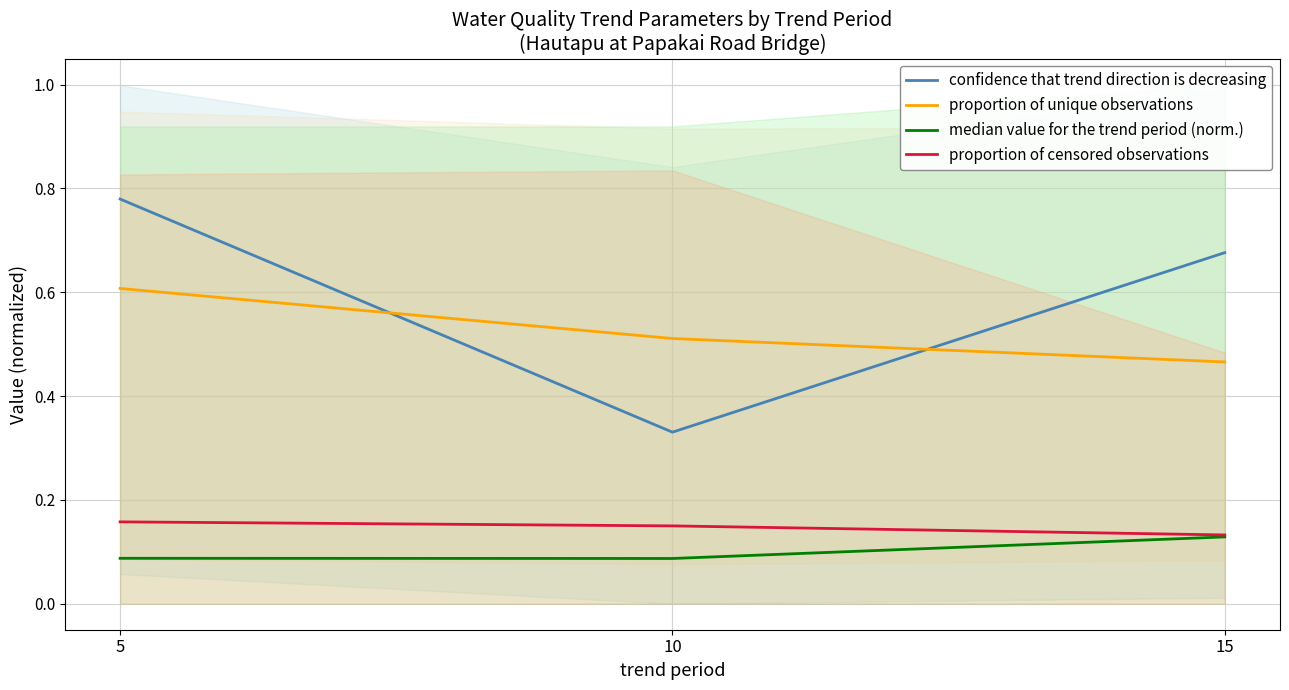

The proportion of censored observations series shows 0.3 at 10. True or false?

False